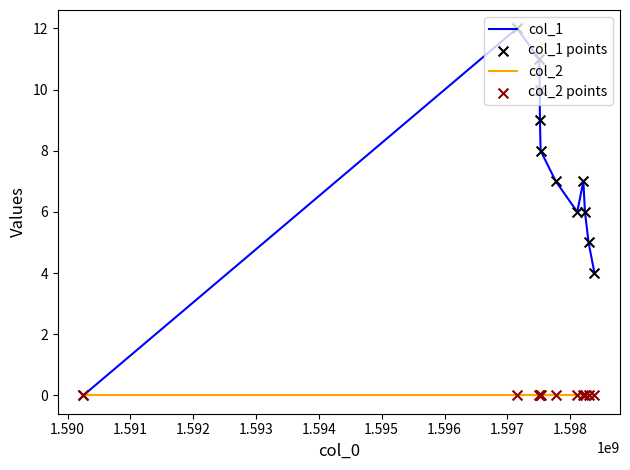

Which series has the largest total across all categories?

col_1